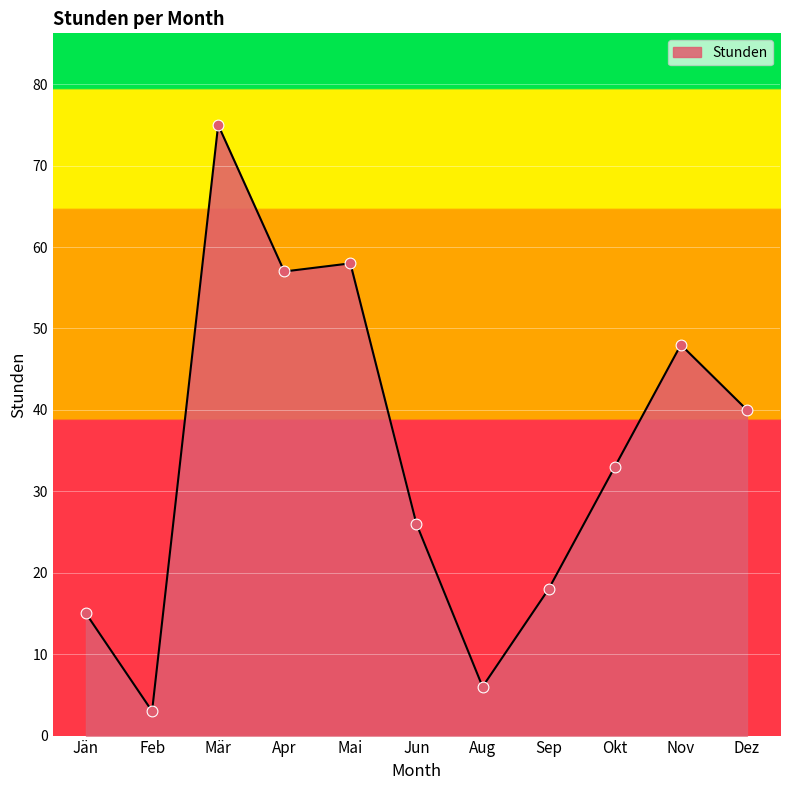

Approximately how many times larger is the value at Apr compared to Nov?

1.2